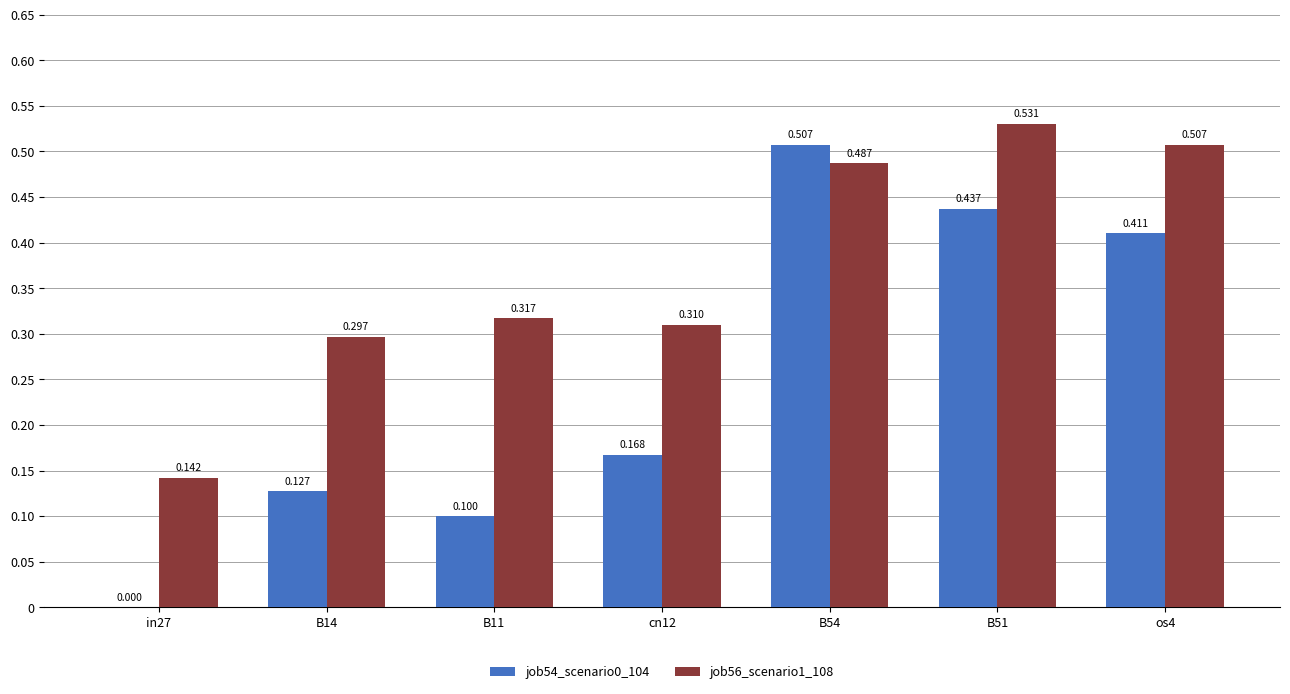

Which series changed the most between B11 and cn12?

job54_scenario0_104